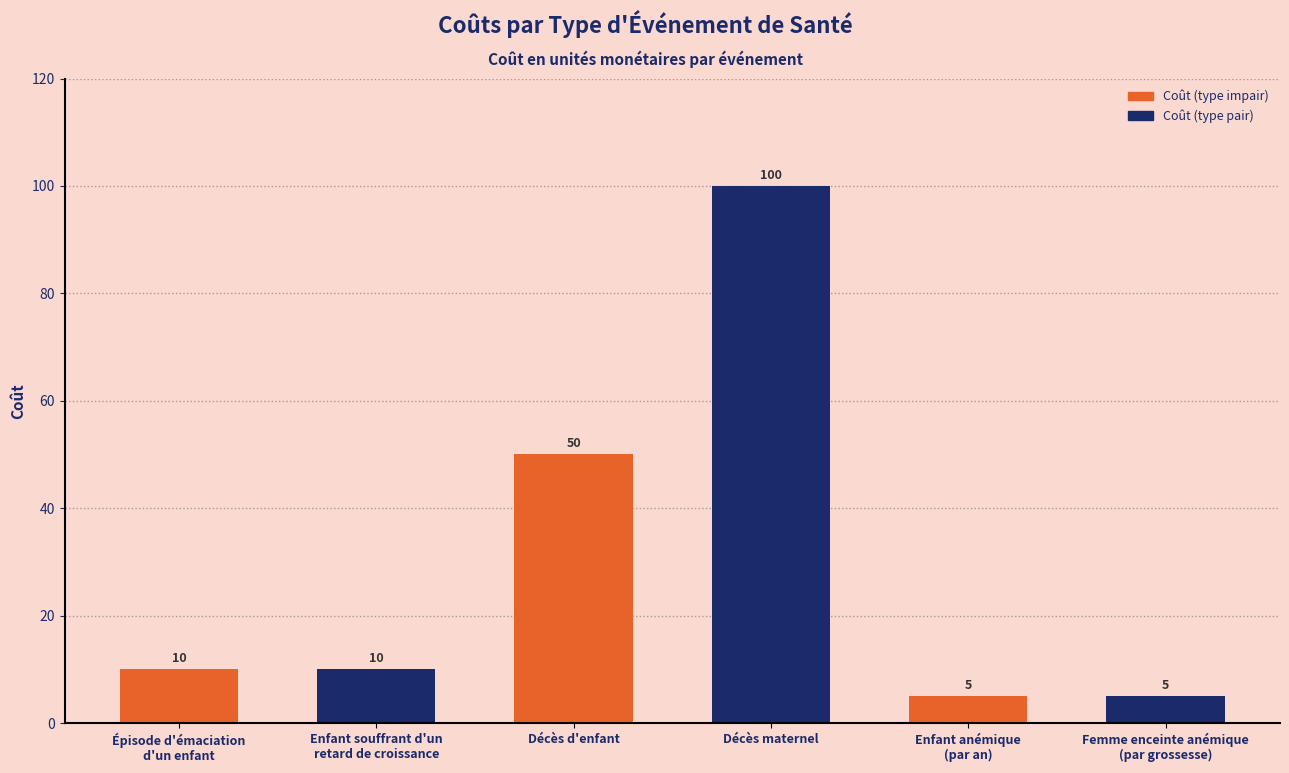

Reading left to right, list all the values displayed in this chart.

10	10	50	100	5	5